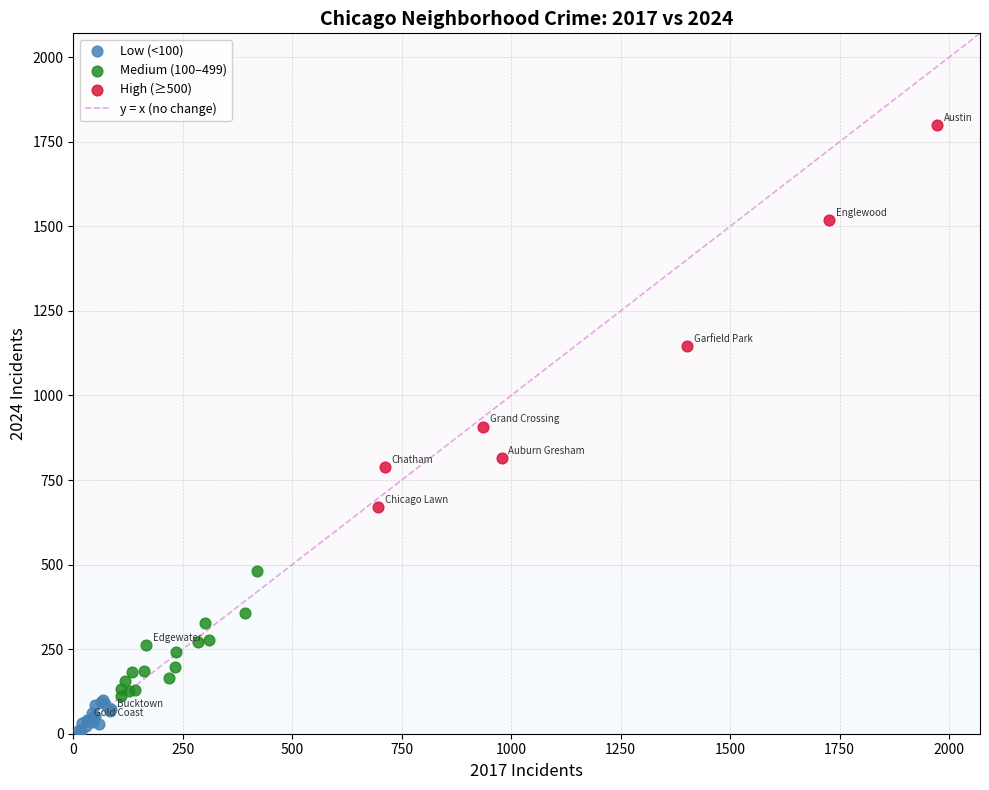

Which series reaches the maximum Y coordinate?

High (≥500)